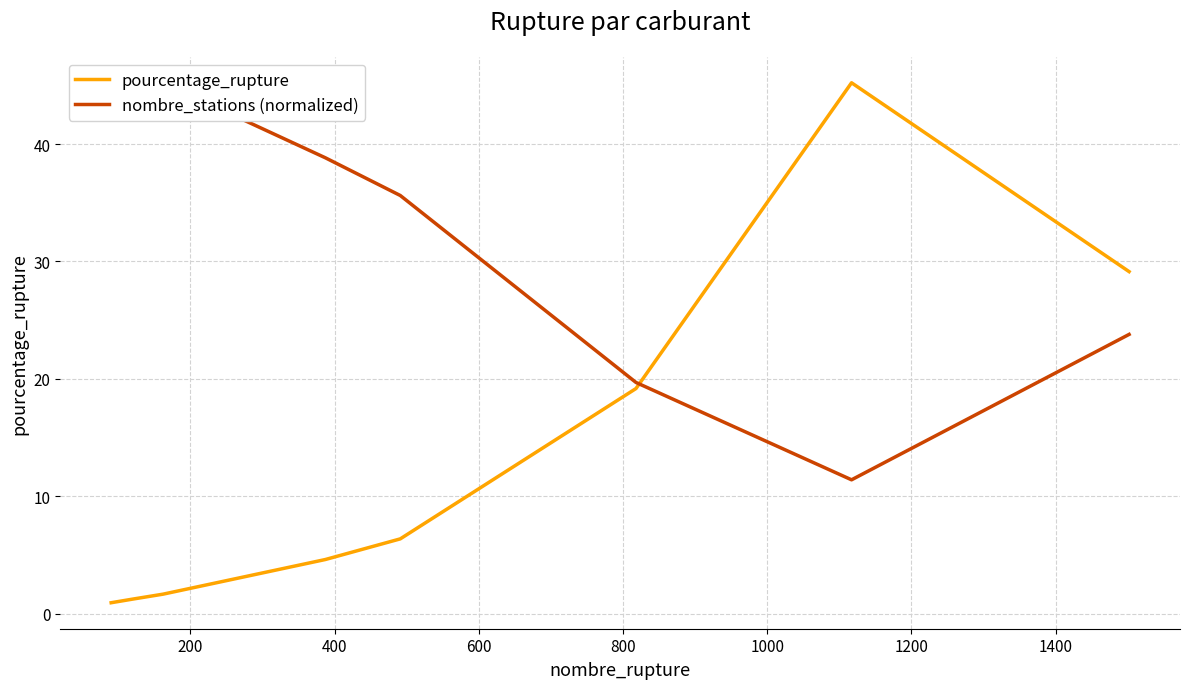

Does the chart display data point markers on the line(s)?

No